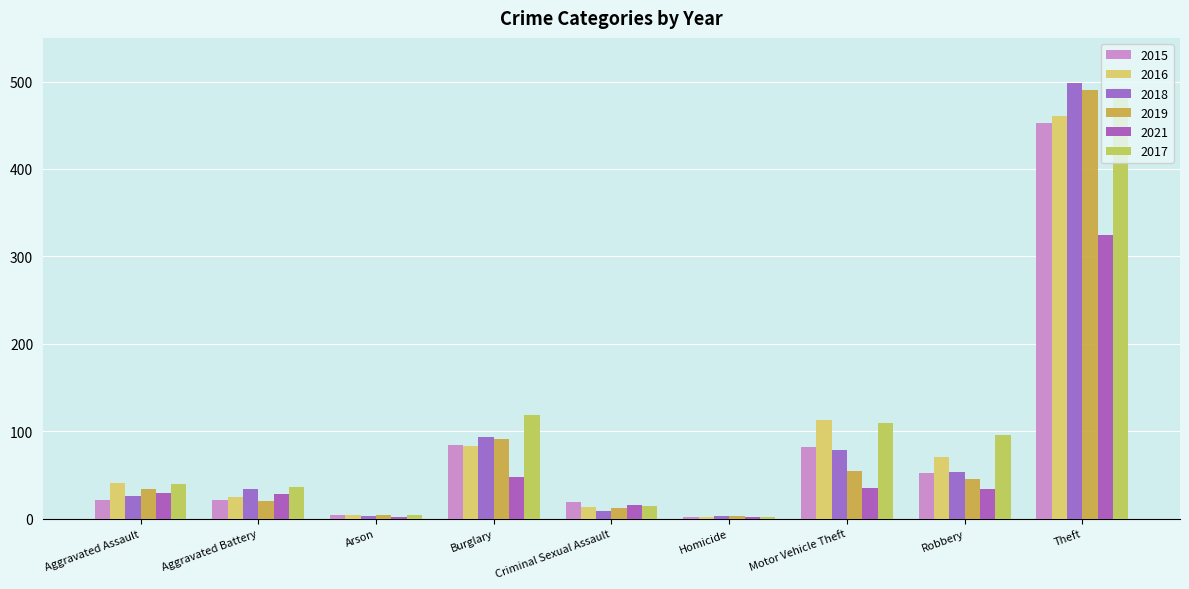

What is the lowest value of the 2019 series?

3